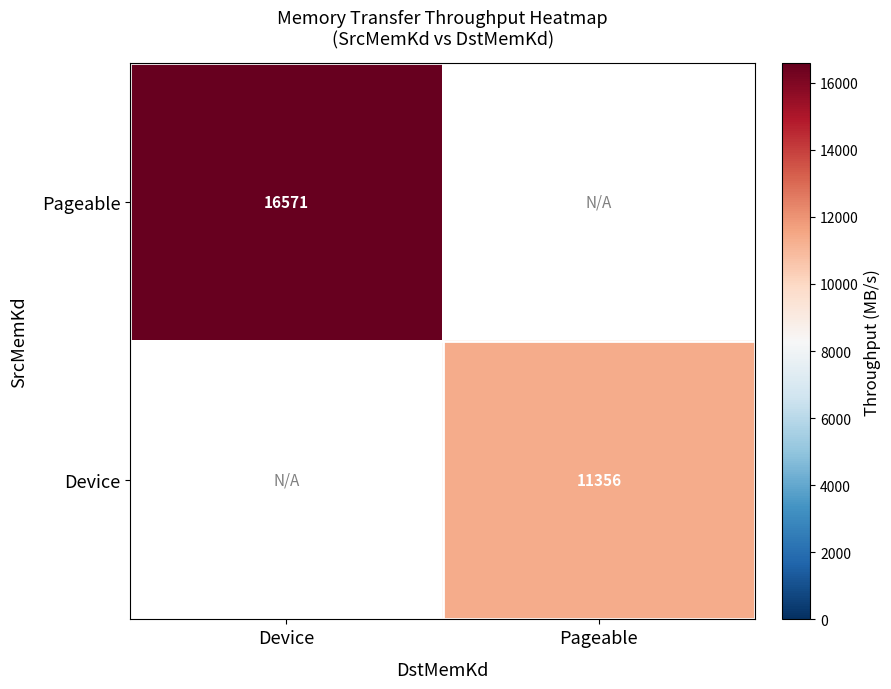

Is the value of Device at Pageable greater than the value of Pageable at Device?

No